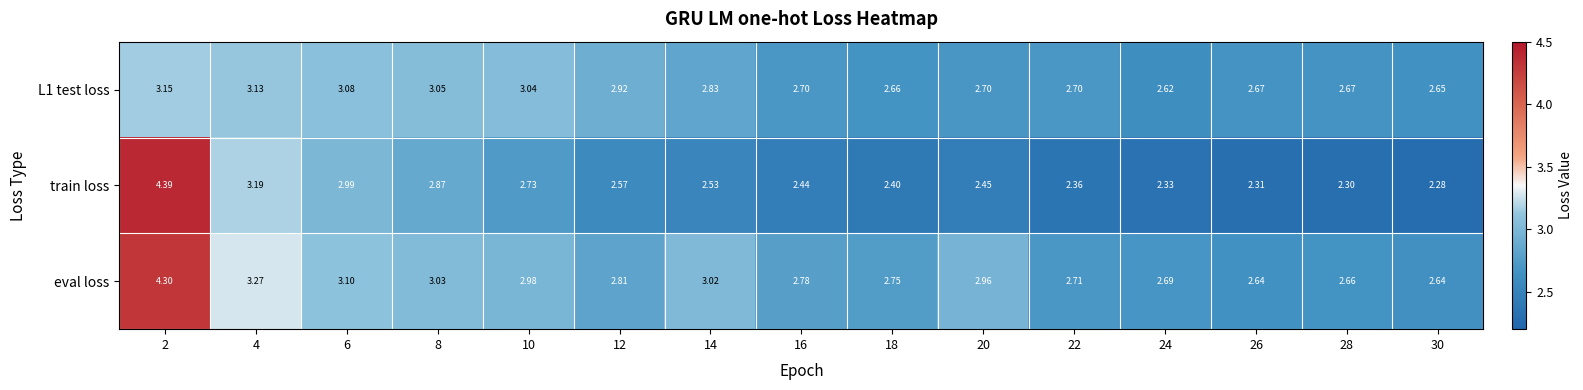

Between 8 and 20, which series saw the biggest shift?

train loss